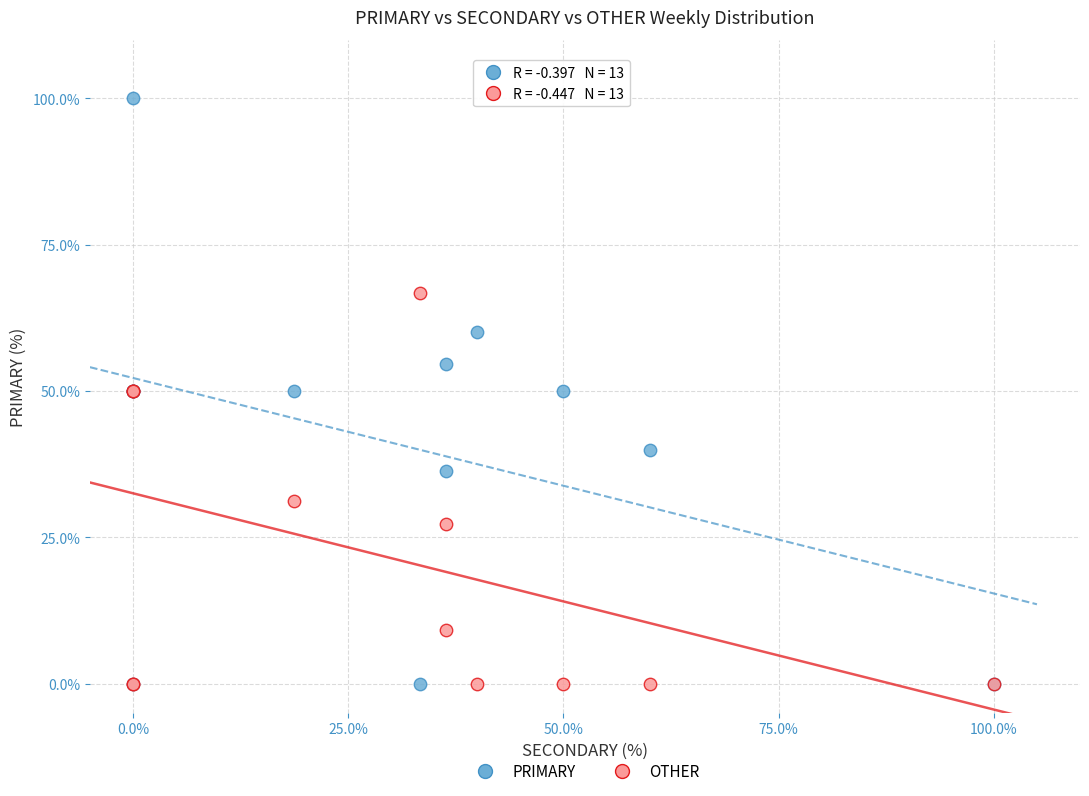

Which series has the largest Y range (max minus min)?

PRIMARY